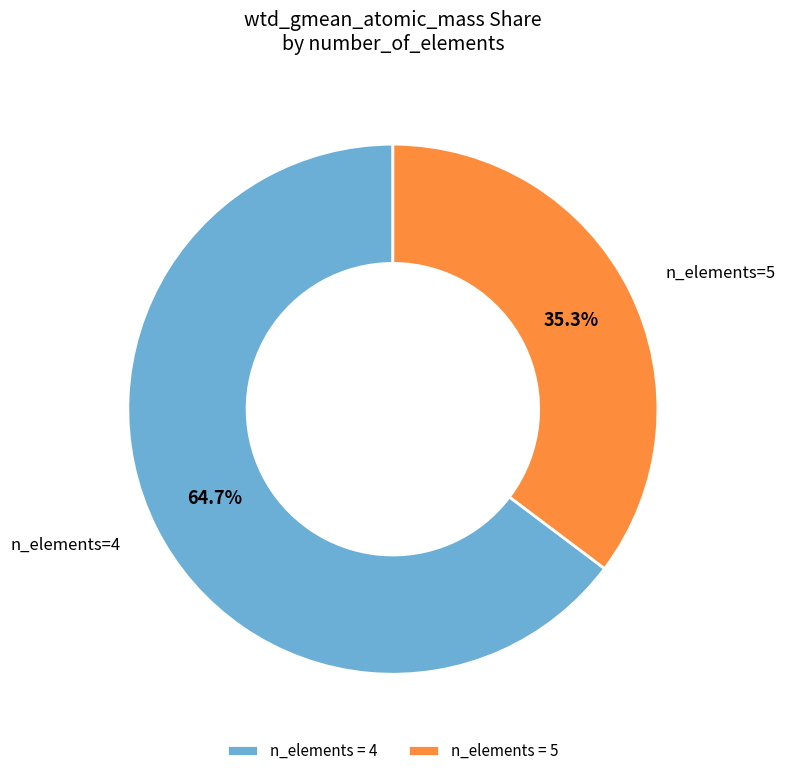

What portion of the pie excludes n_elements=5?

64.7%